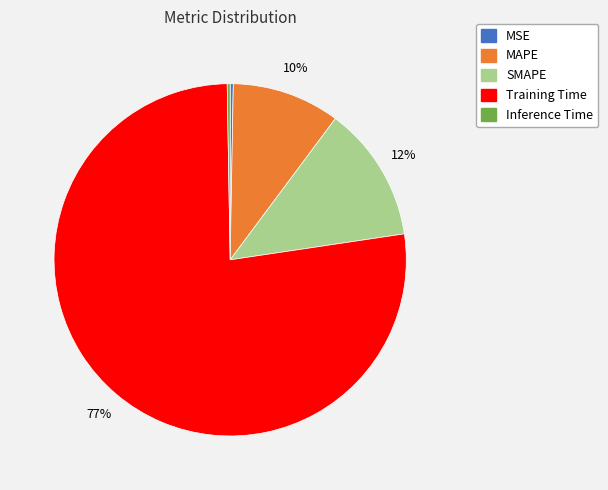

The Training Time slice represents 63% of the pie. True or false?

False